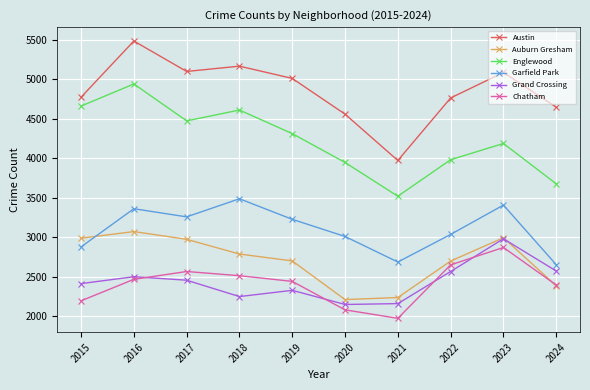

In Garfield Park, how many points are higher than both neighbors (excluding endpoints)?

3